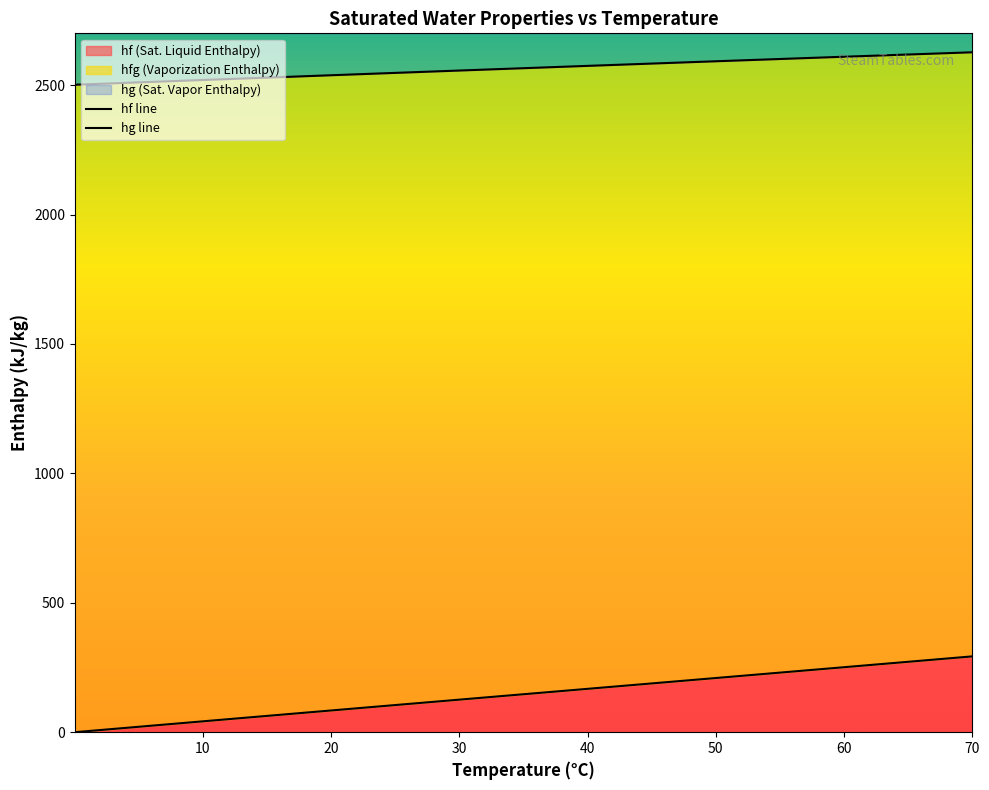

Does the chart display data point markers on the line(s)?

No